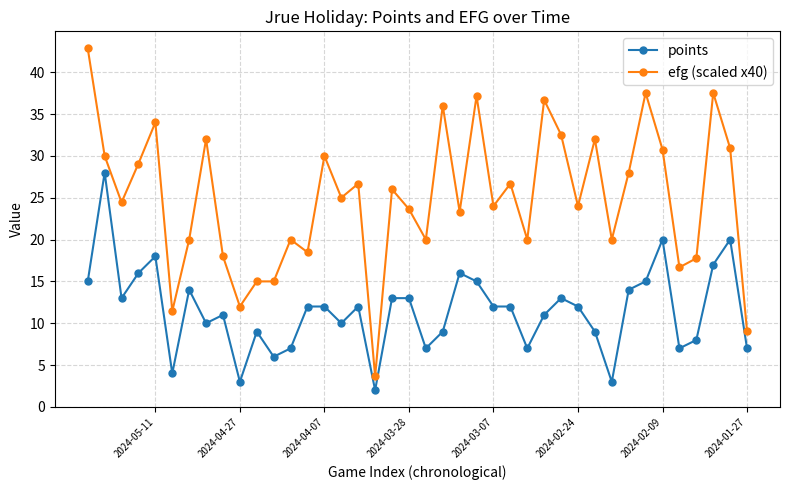

What is the spread (max minus min) of values at 2024-02-09?

10.8